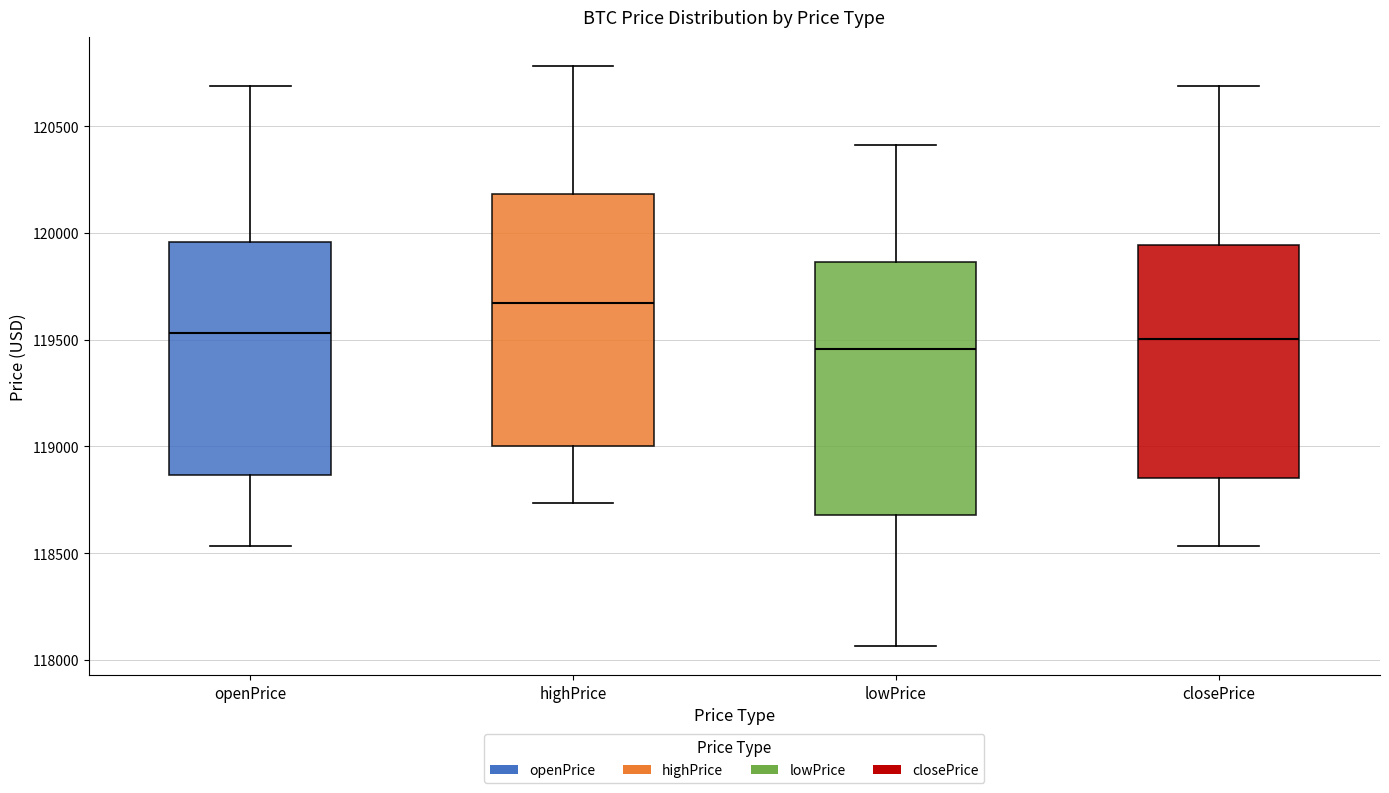

Which box has the highest median line?

highPrice